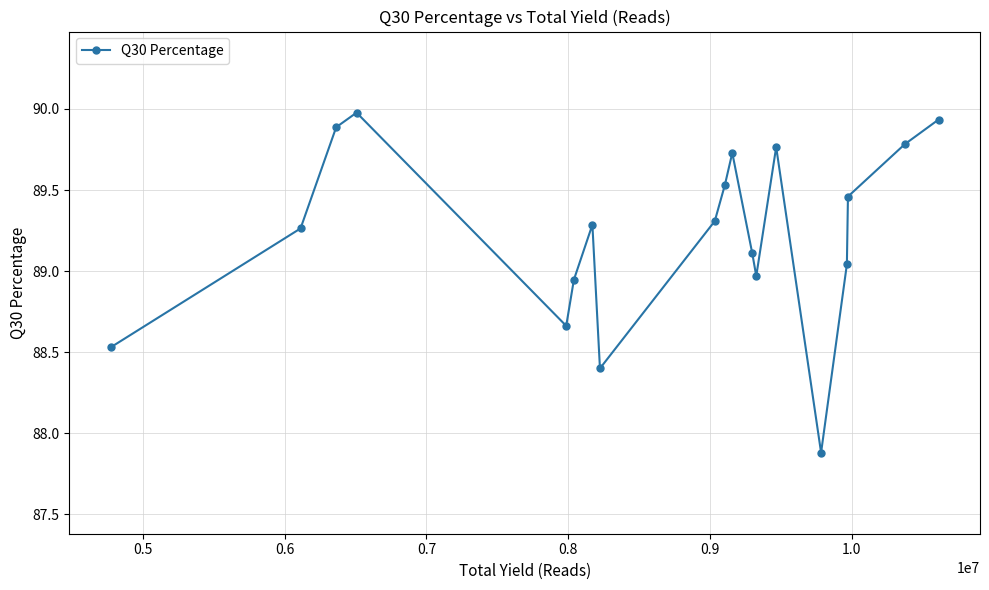

How many points are higher than both their immediate neighbors (excluding endpoints)?

4